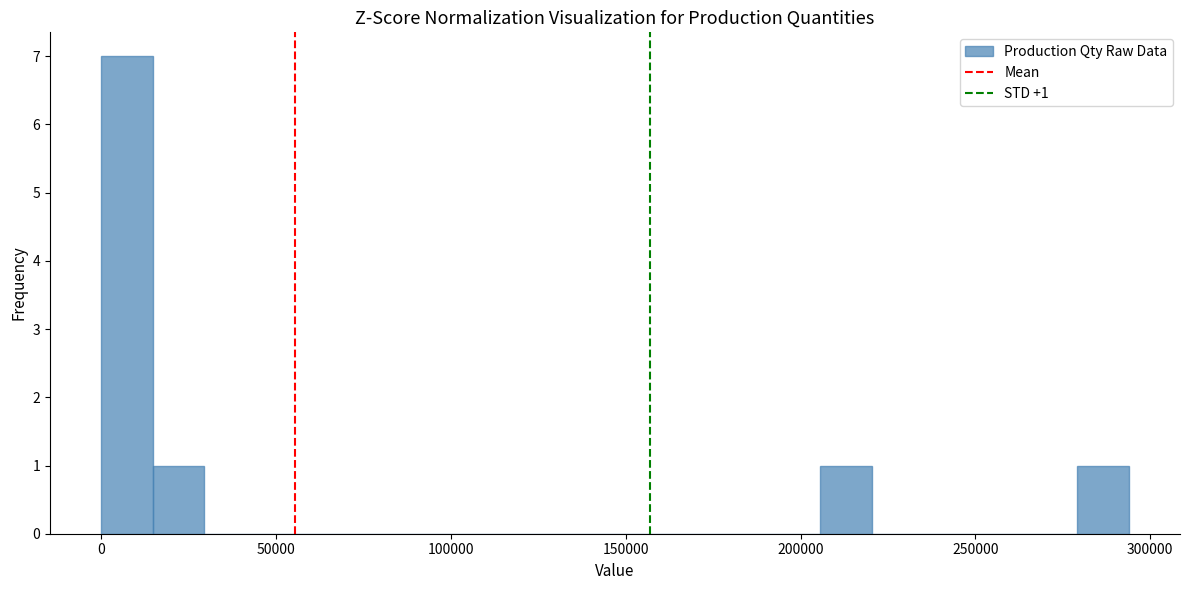

Around what value on the x-axis is the tallest bar? Give the approximate position of its centre, as read against the axis.

5000